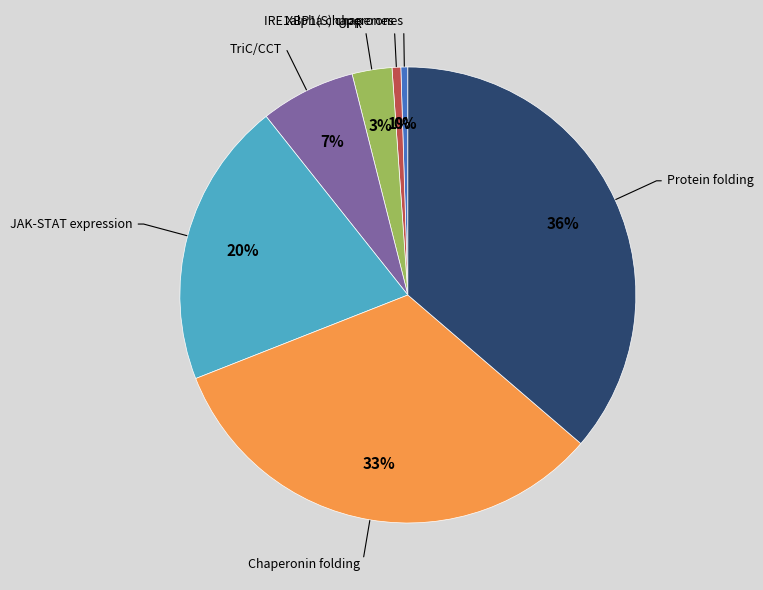

Is there any slice that represents more than half of the pie?

No